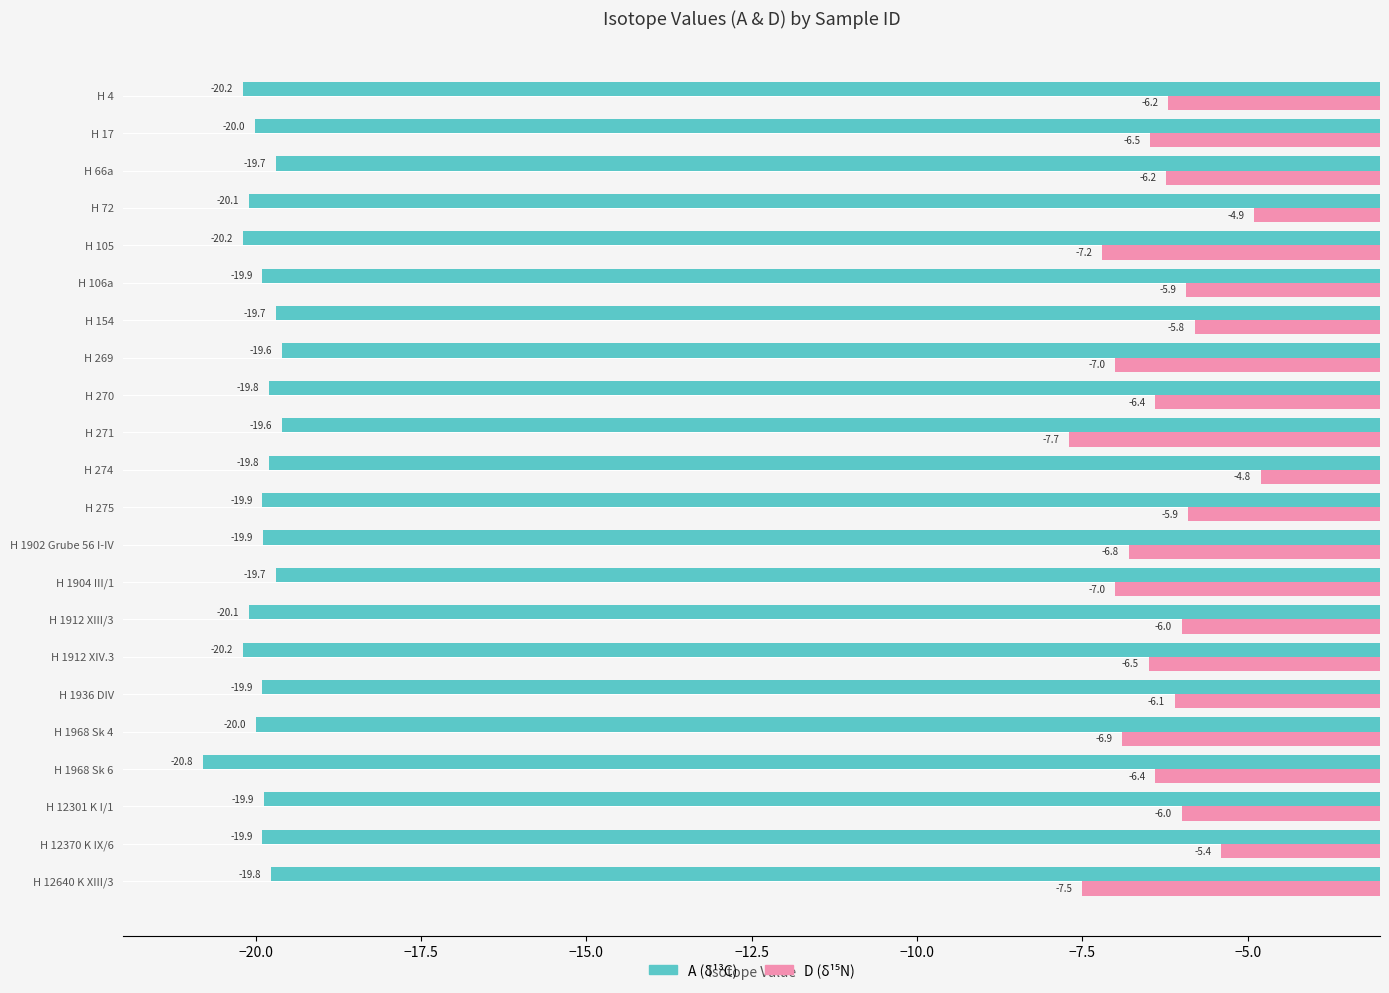

What is the total value across all series at H 271?

-27.3